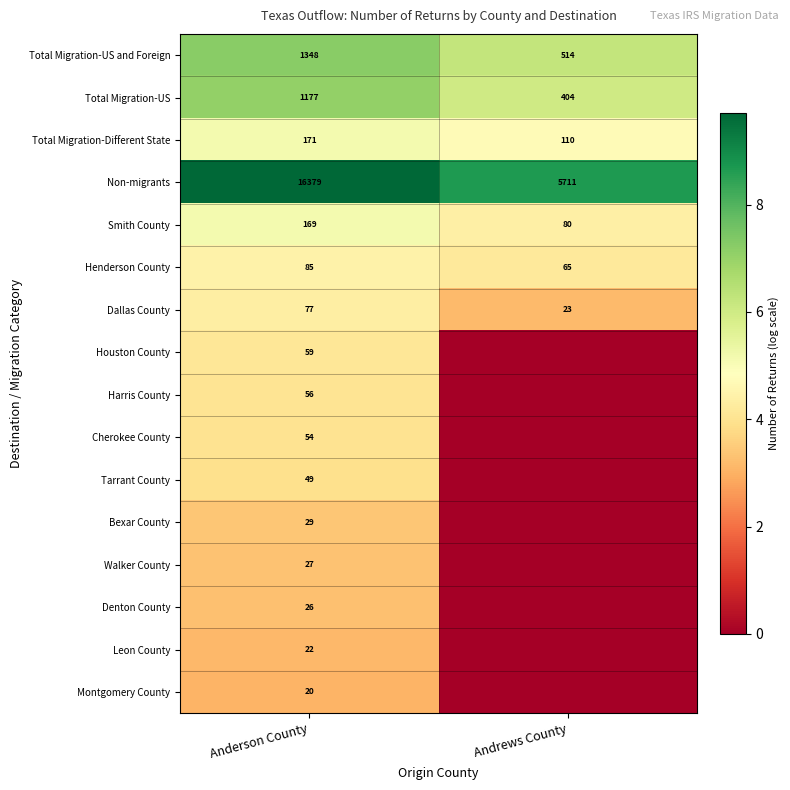

What is the spread (max minus min) of values at Anderson County?

16359